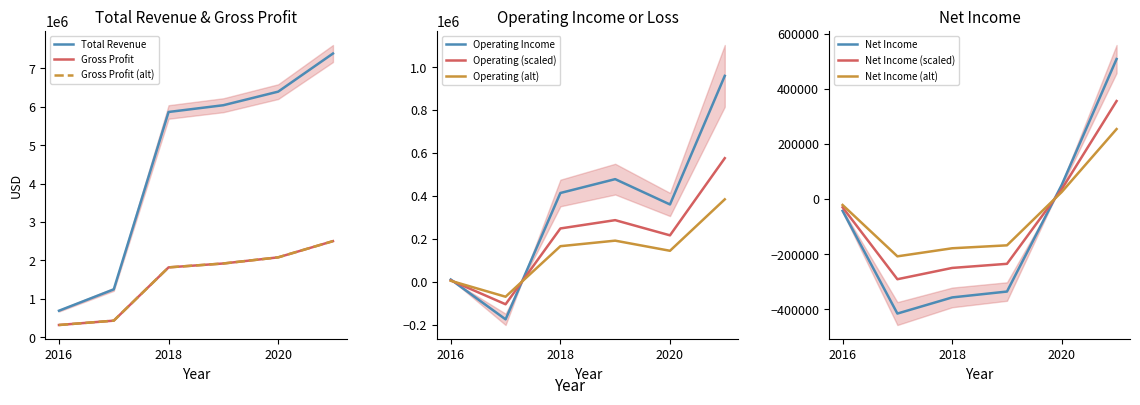

What is the total value across all series at 2016?

978500